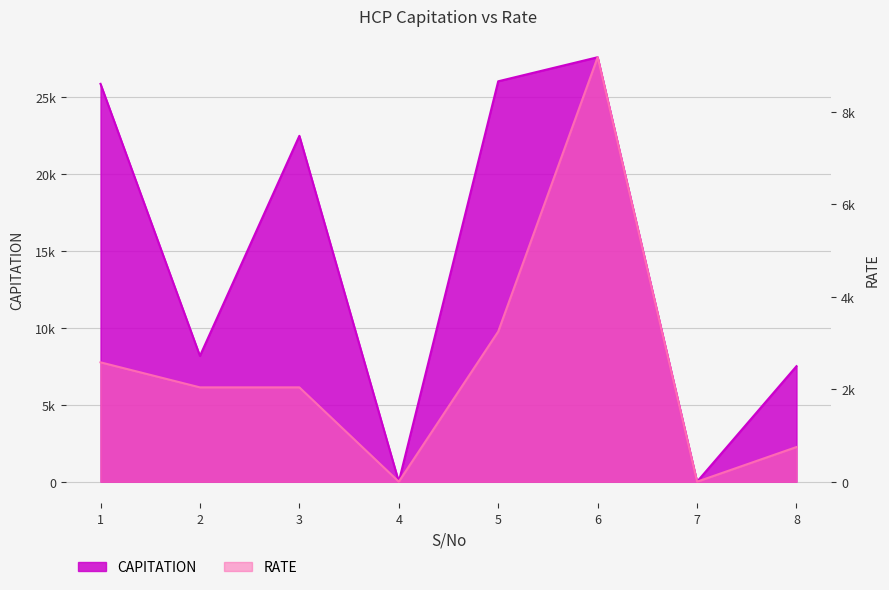

Which series has the largest range (max minus min)?

CAPITATION